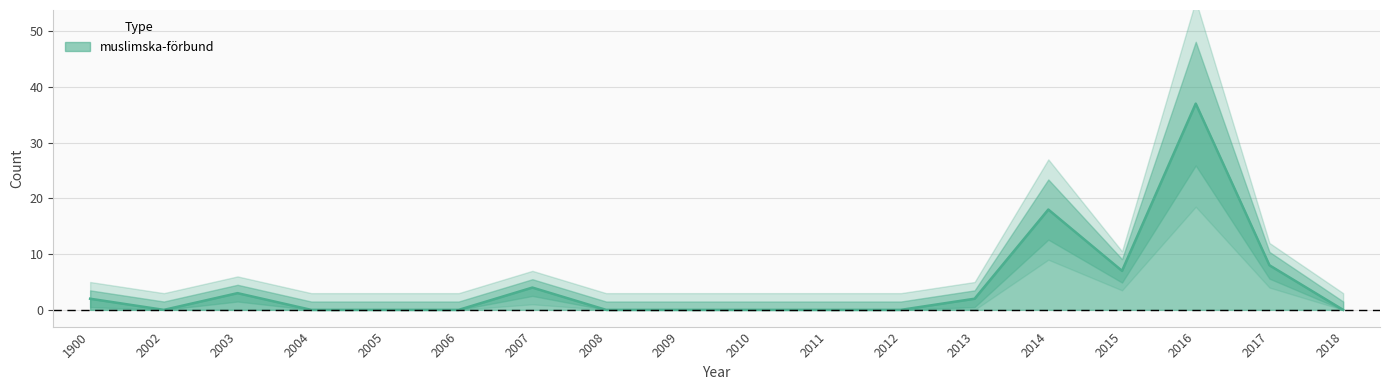

Which category has the lowest value across all series?

2002